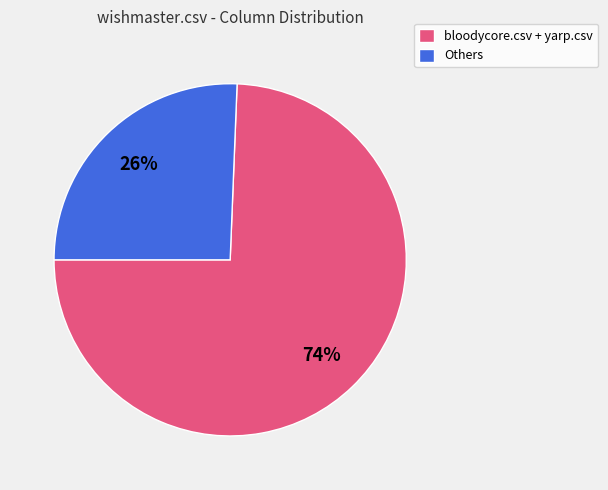

Which slice is the smallest?

Others